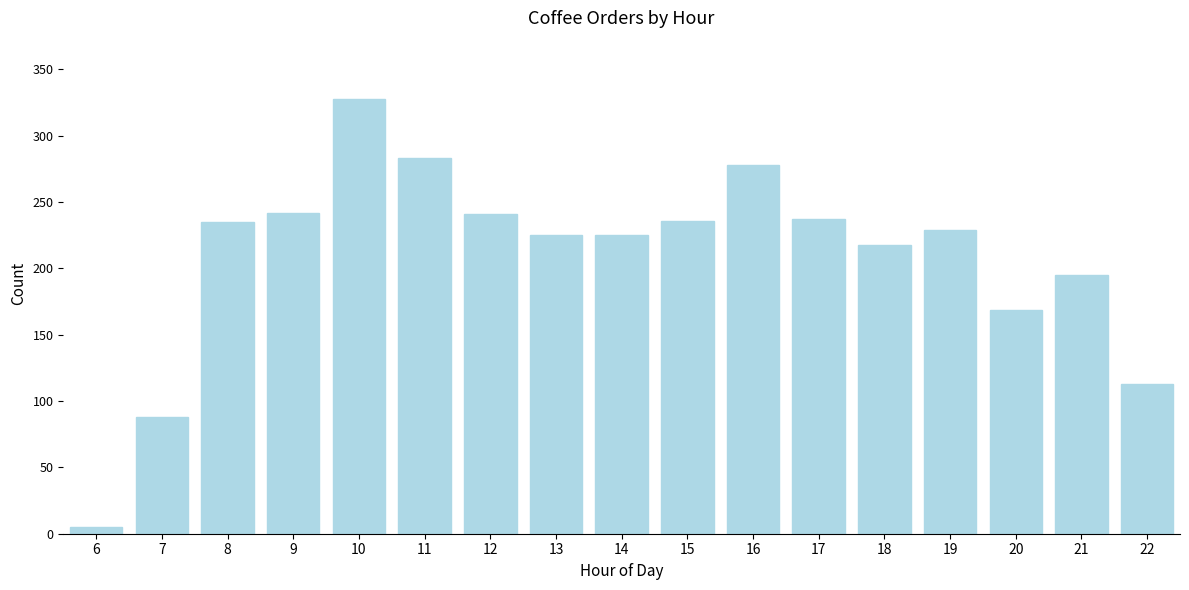

What is the sum of all values?

3547